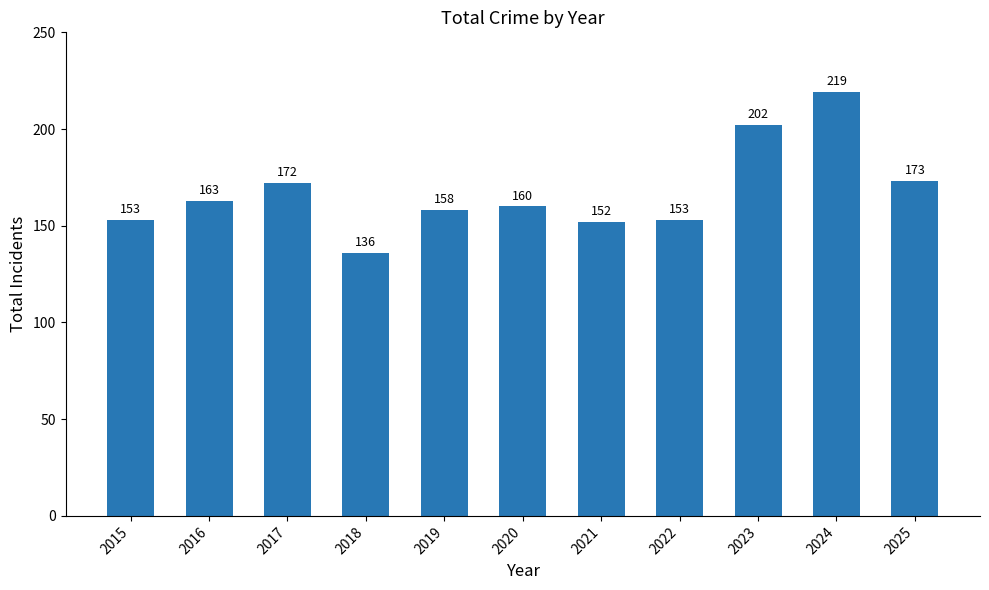

What is the maximum value shown in the chart?

219